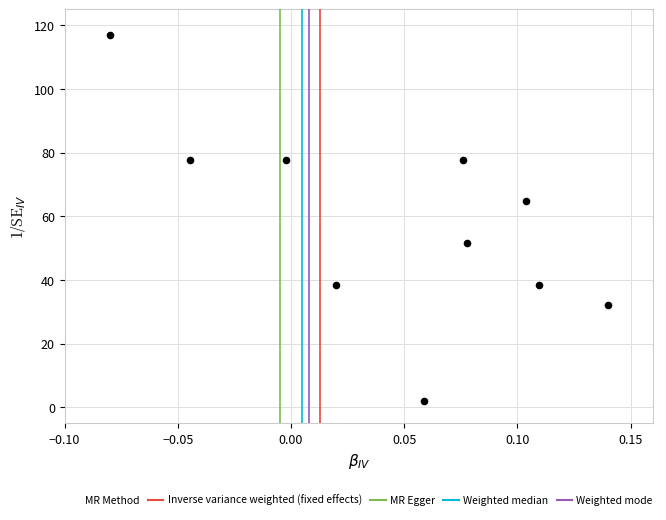

What is the average Y value?

57.8